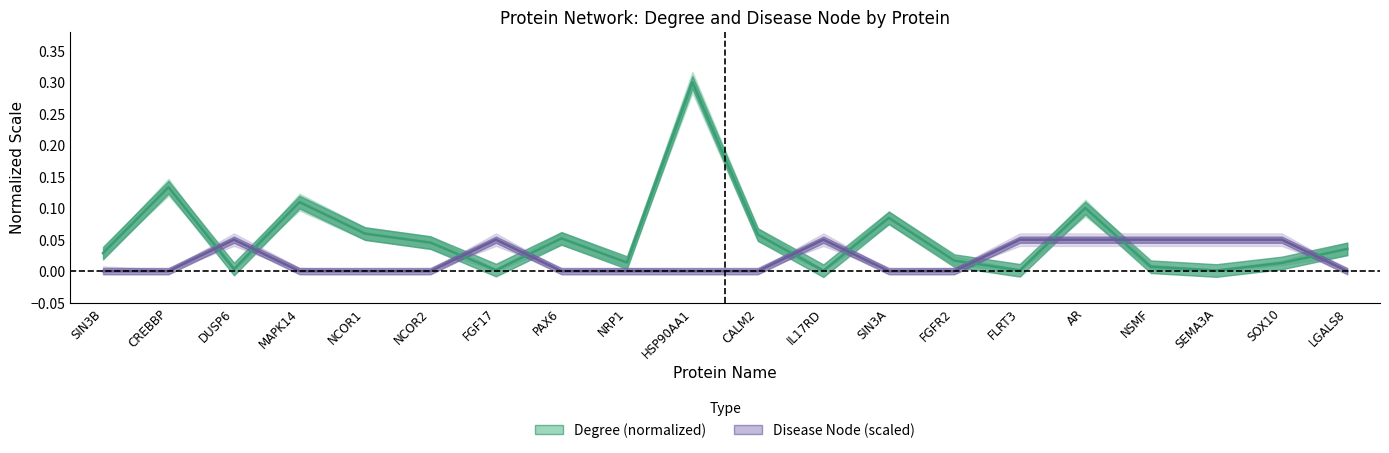

How many times do Disease Node (scaled) and Degree (normalized) cross each other?

10